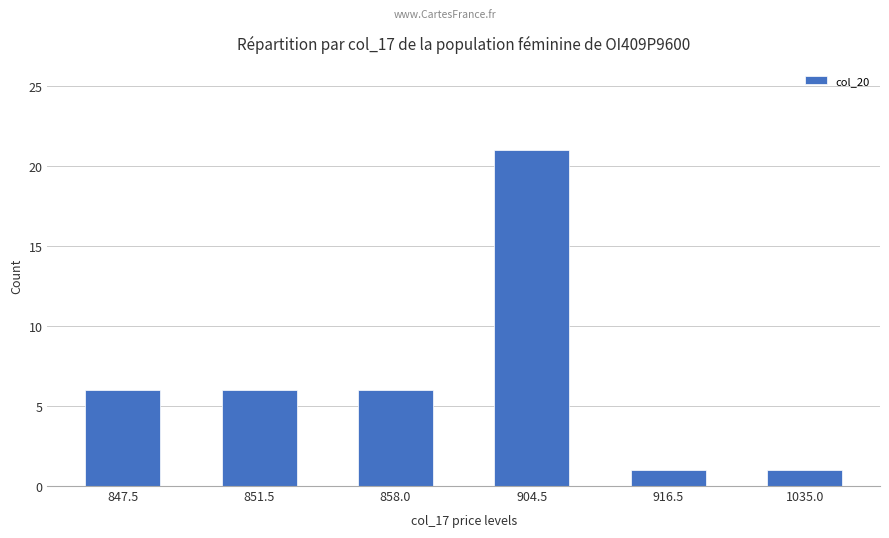

What is the value of the 3rd bar from the left?

6